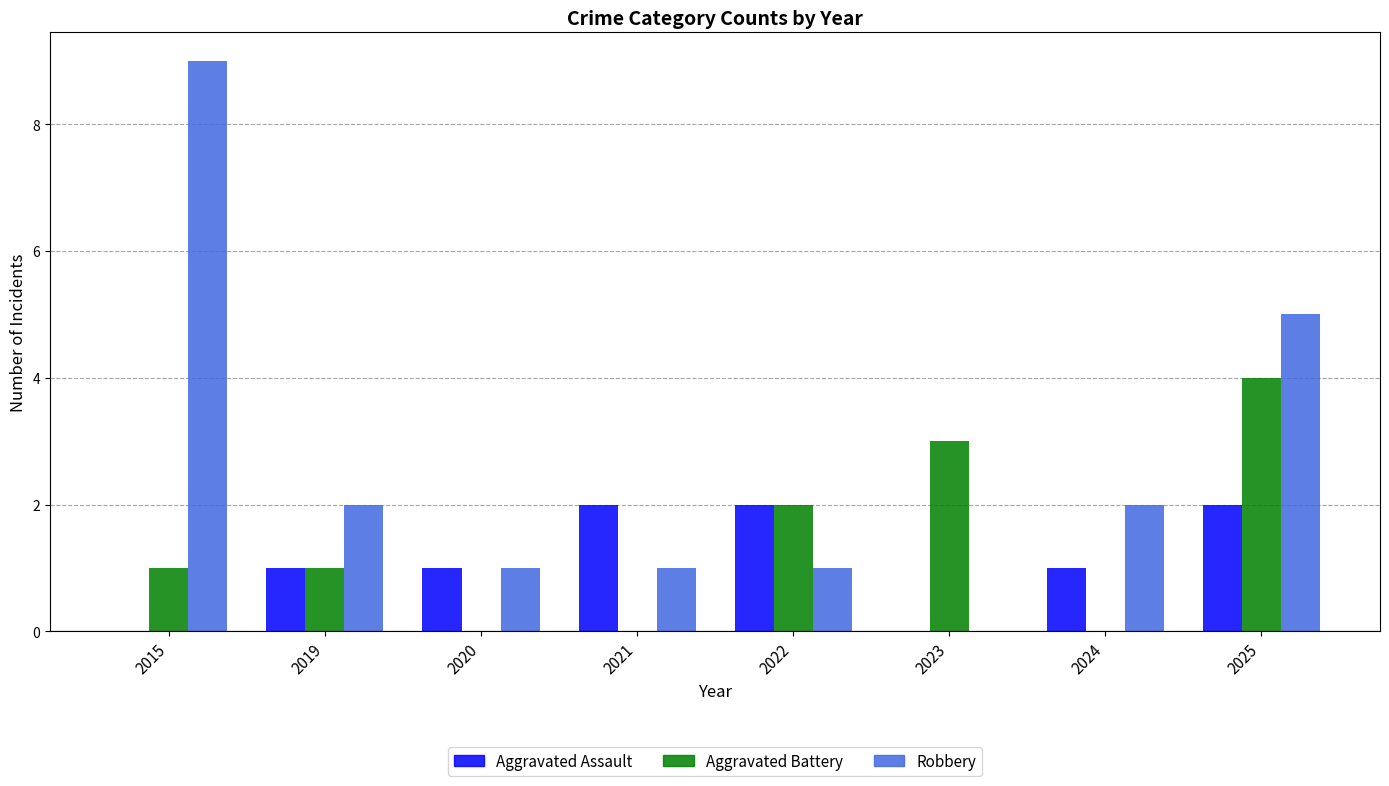

Are the bars horizontal?

No